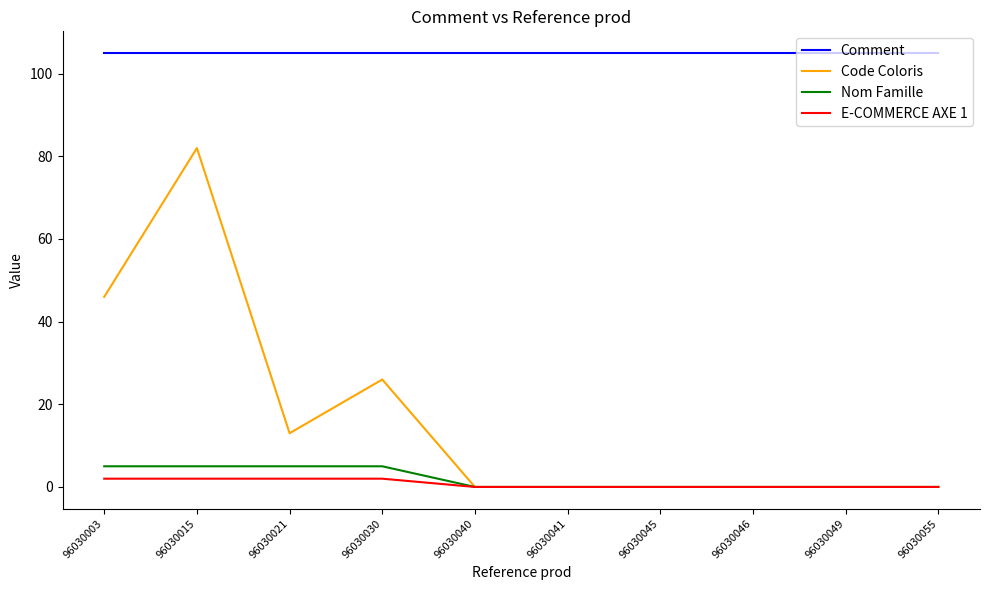

Is it true that Comment equals 167 at 96030003?

False